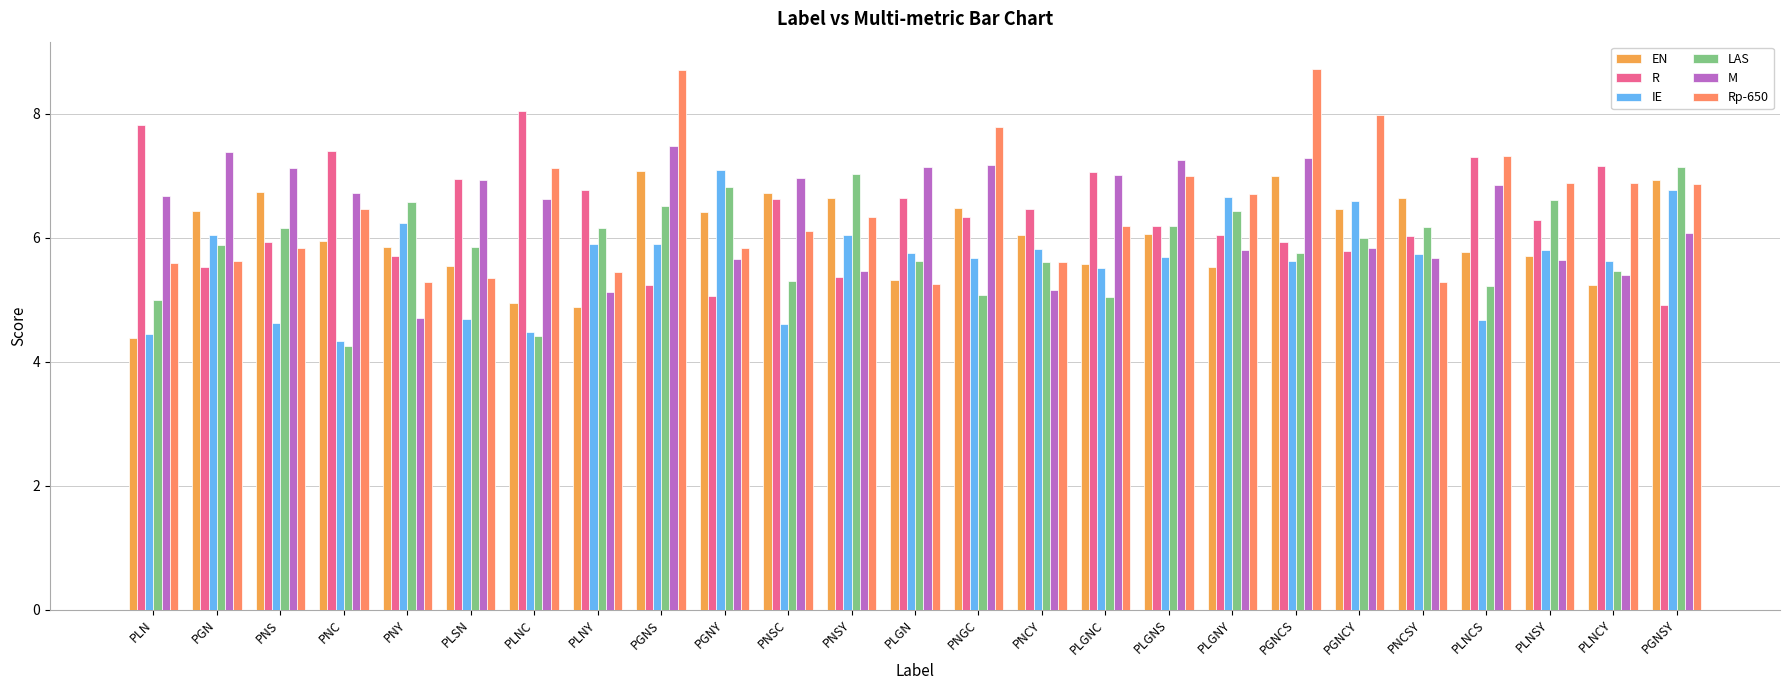

What is the highest value of the IE series?

7.1